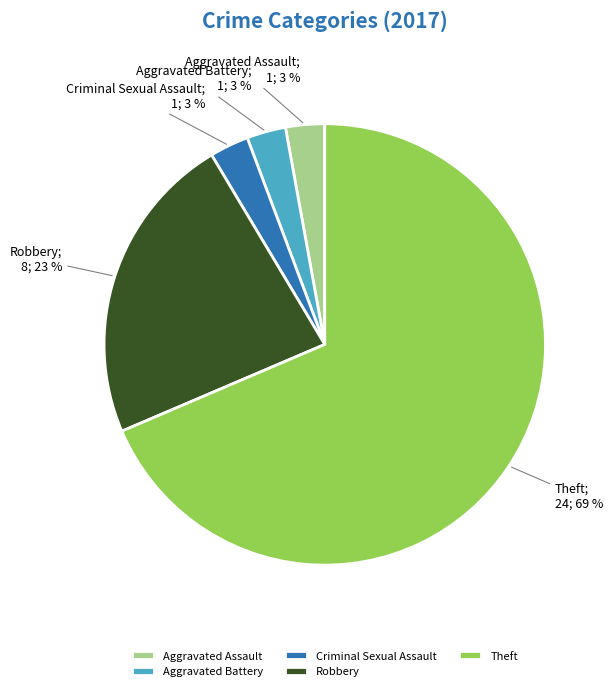

Between Aggravated Assault and Theft, which is larger?

Theft